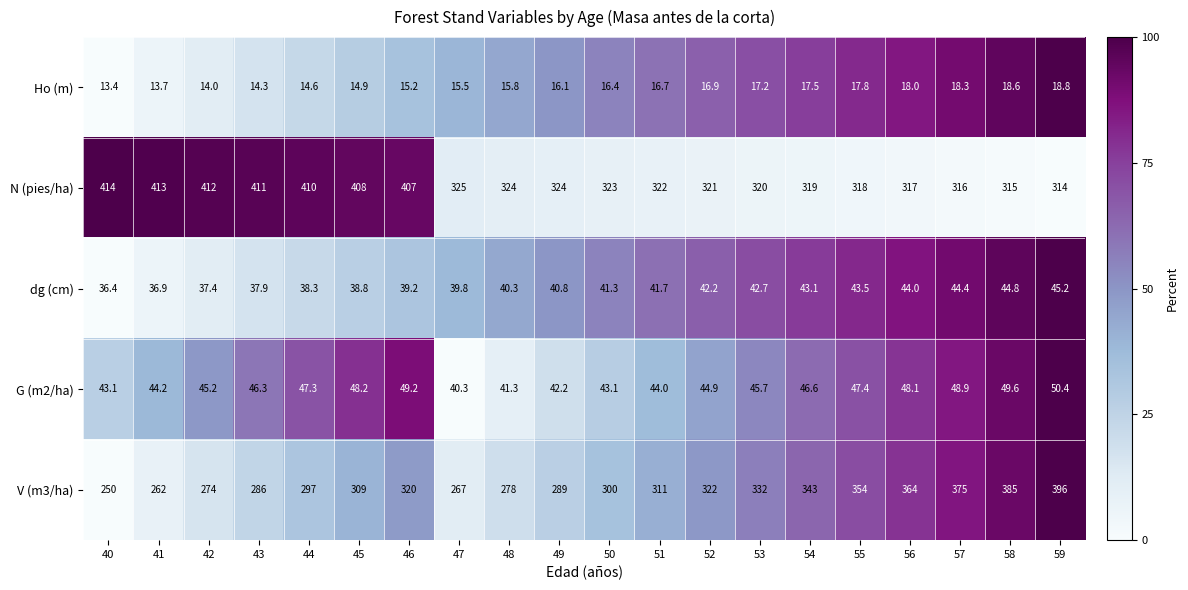

At which label does N (pies/ha) reach its peak?

40